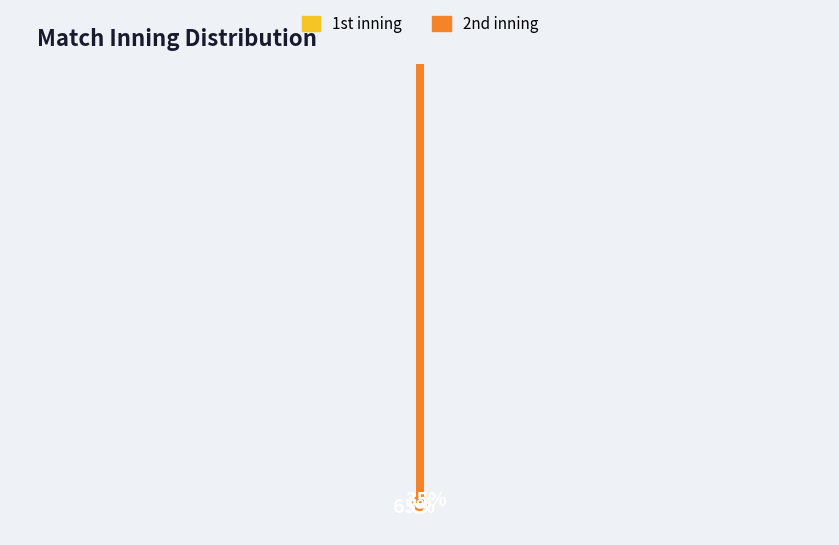

Which slice is the smallest?

1st